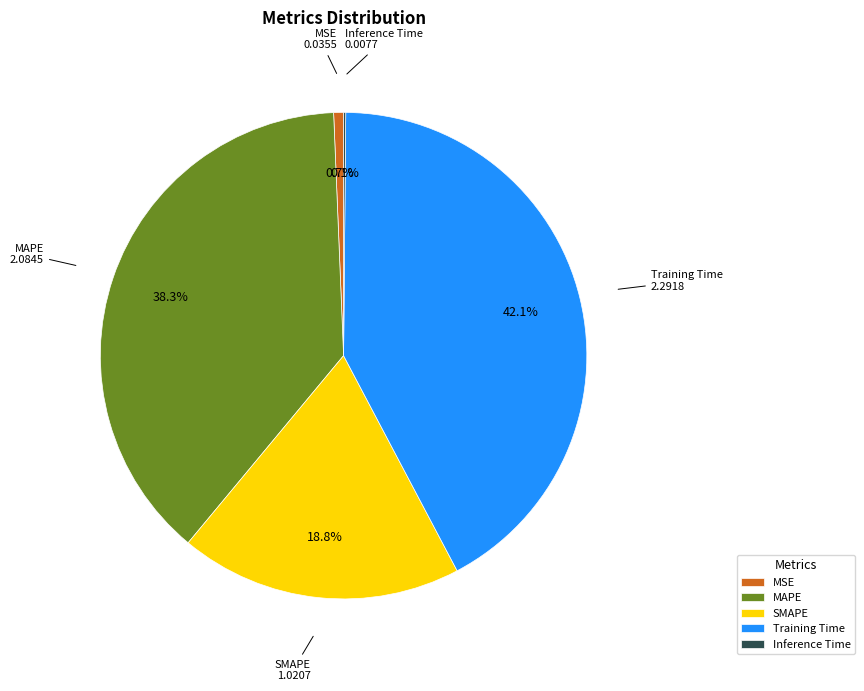

Which has a higher value, SMAPE or Training Time?

Training Time